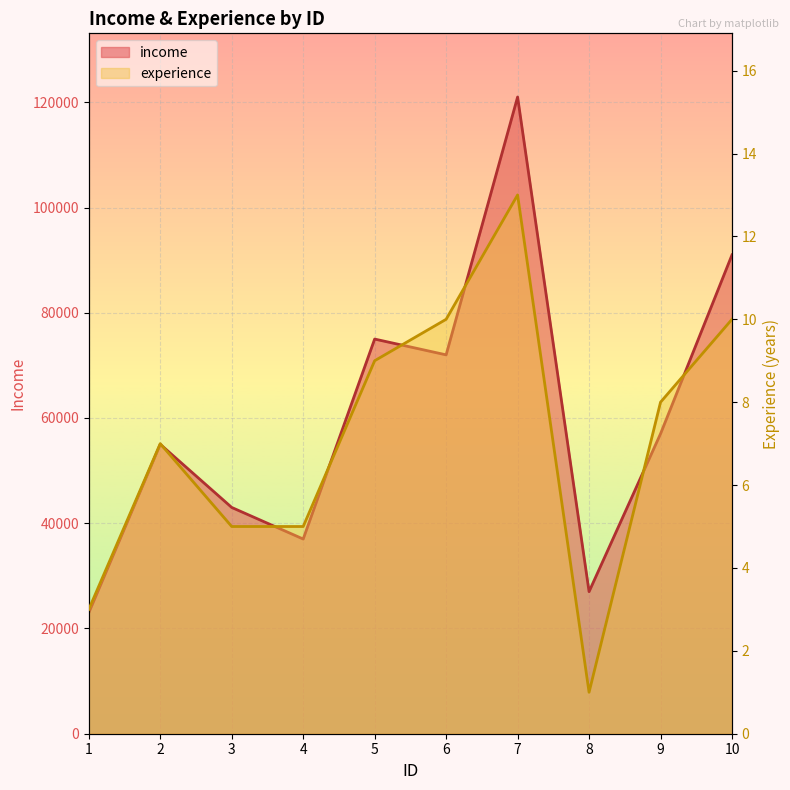

What is the sum of all experience values?

71